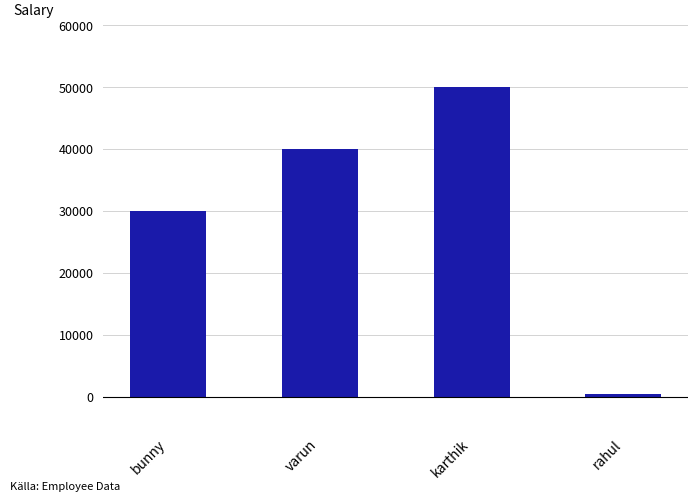

What is the value of the 1st bar from the left?

30000